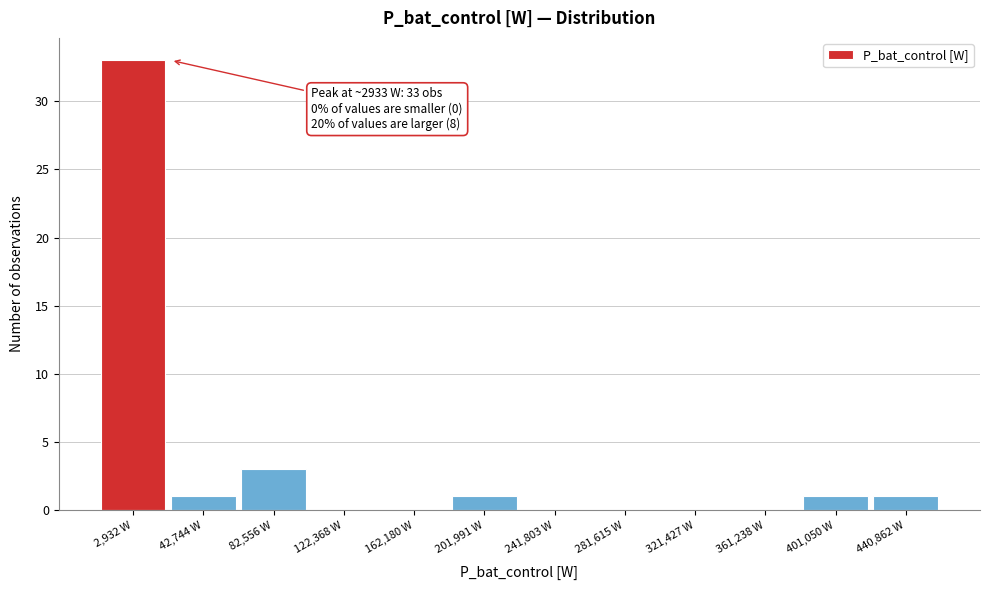

Reading left to right, transcribe all the data shown in this chart.

2,932 W=33	42,744 W=1	82,556 W=3	122,368 W=0	162,180 W=0	201,991 W=1	241,803 W=0	281,615 W=0	321,427 W=0	361,238 W=0	401,050 W=1	440,862 W=1